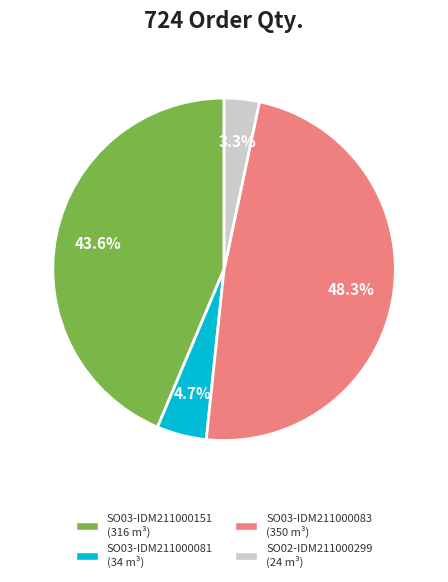

To the nearest percent, what portion does SO03-IDM211000081 represent?

5%